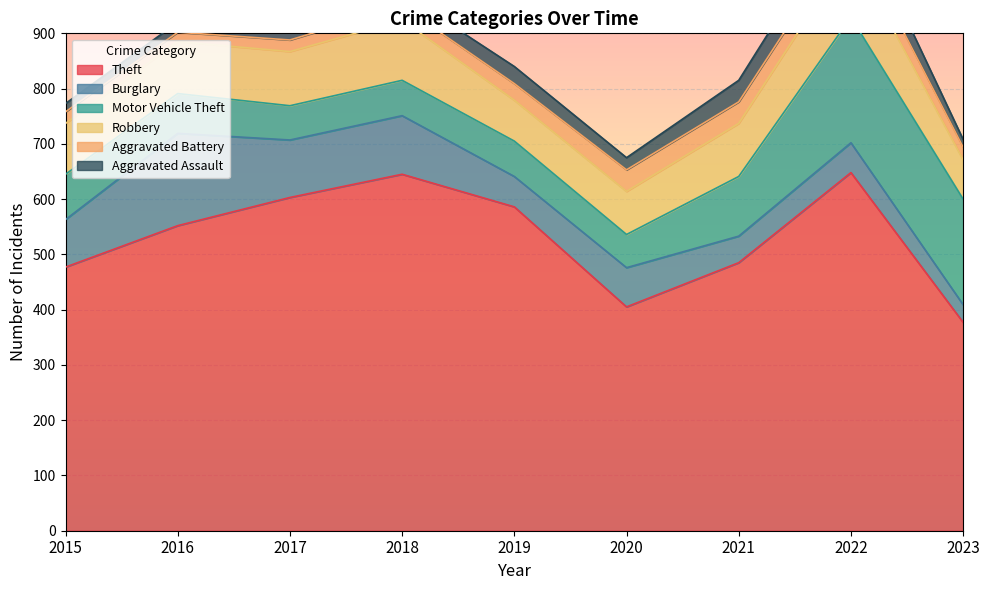

Which series has the widest spread of values?

Theft